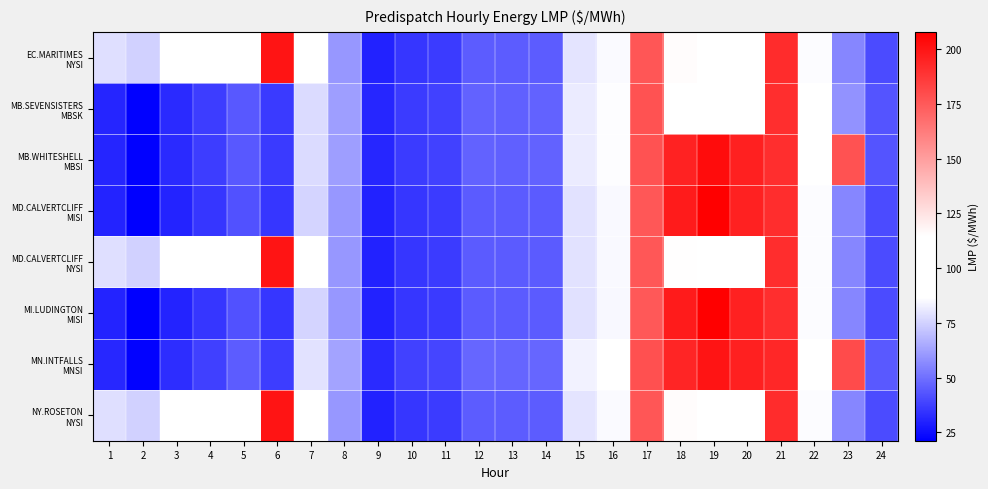

At which category is the sum across all series the highest?

21